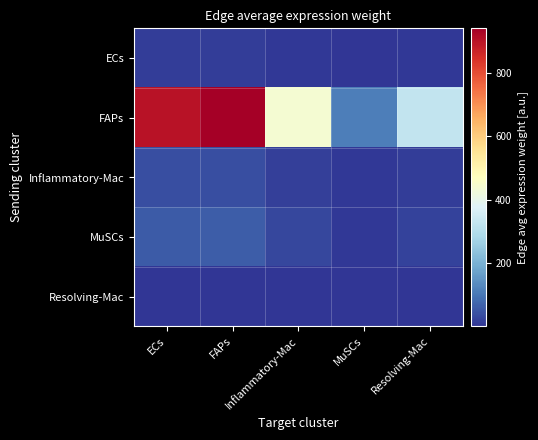

Which label corresponds to the largest value in the chart?

FAPs